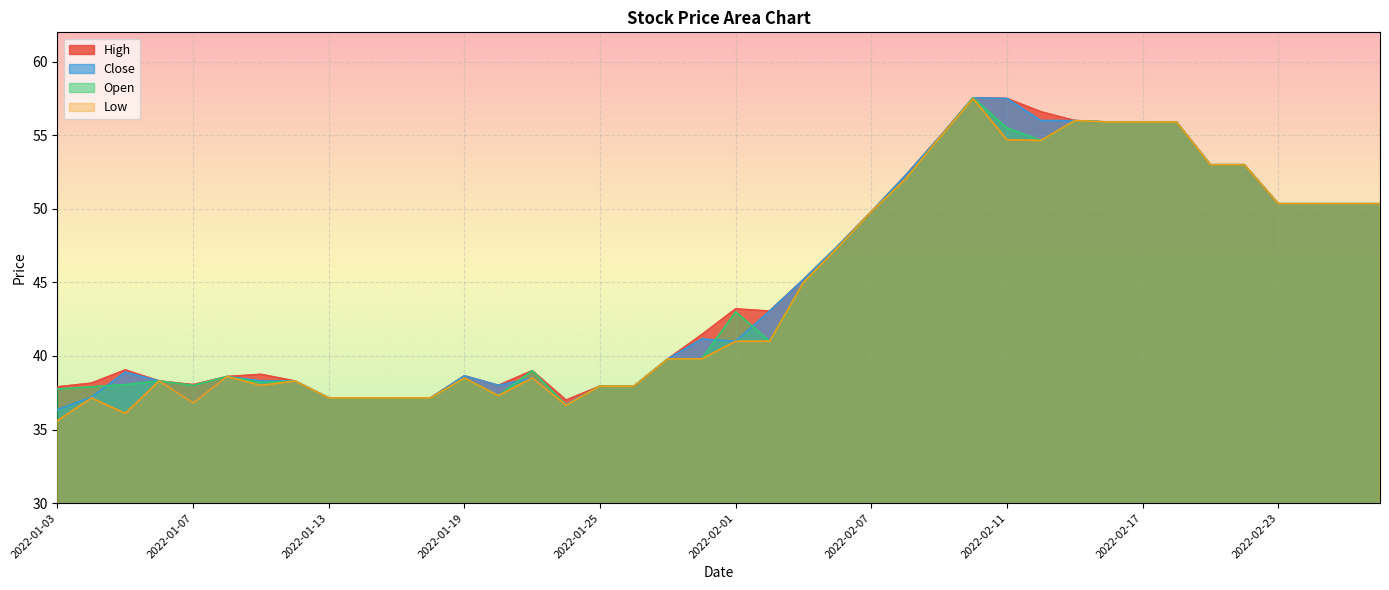

True or false: Close has more than 0 interior local peaks.

True